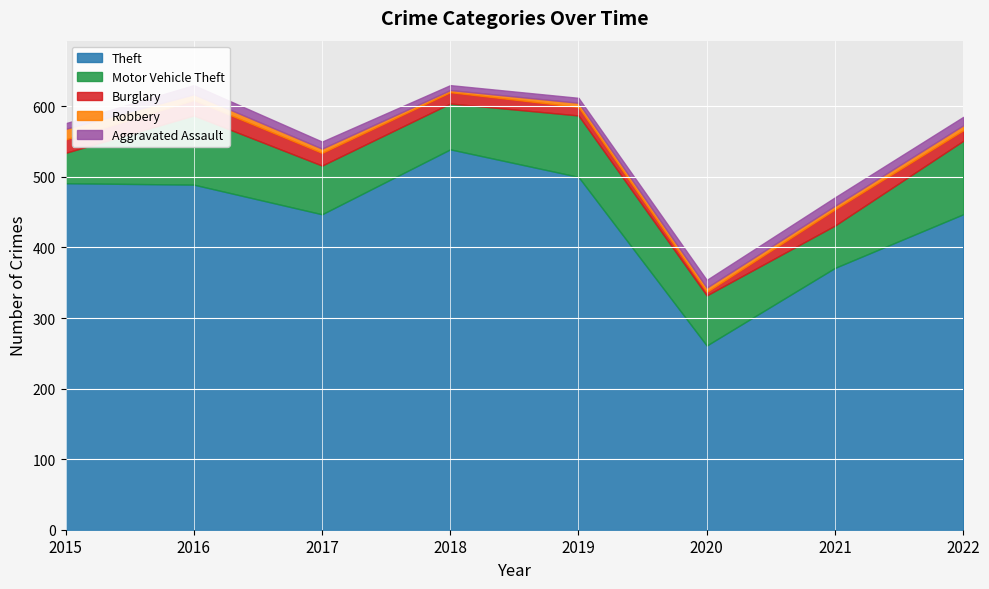

What is the lowest value of the Burglary series?

5